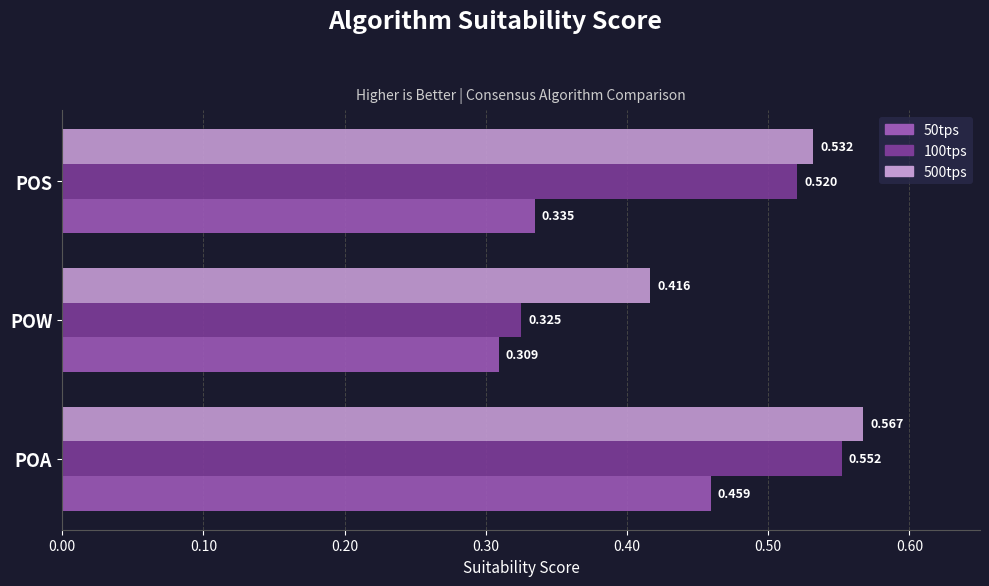

List the labels in order of 50tps value, largest first.

POA, POS, POW